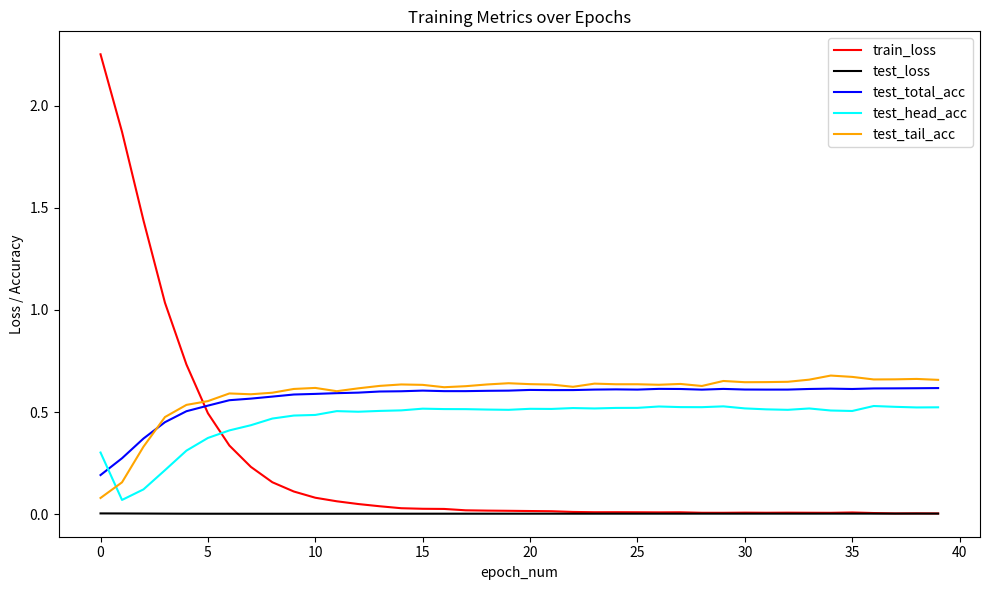

Which series has the largest range (max minus min)?

train_loss